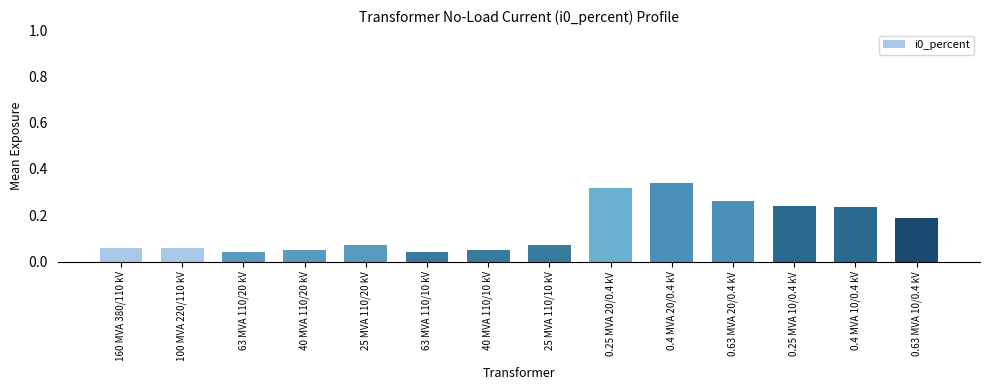

What is the sum of all values?

2.0